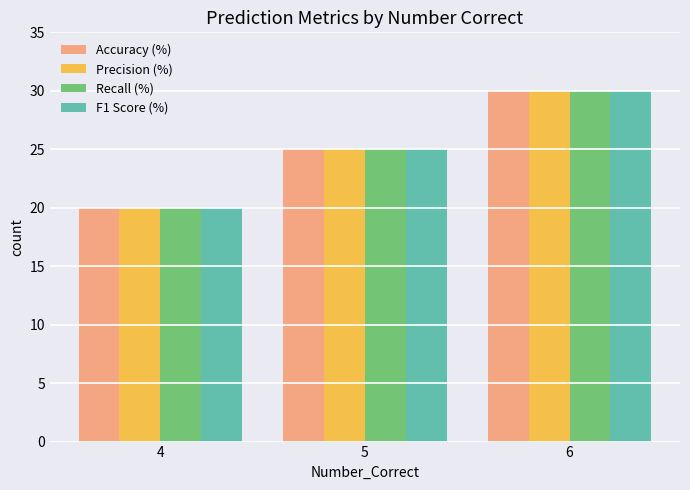

Reading left to right, list all the values displayed in this chart.

Accuracy (%): 20	25	30
Precision (%): 20	25	30
Recall (%): 20	25	30
F1 Score (%): 20	25	30